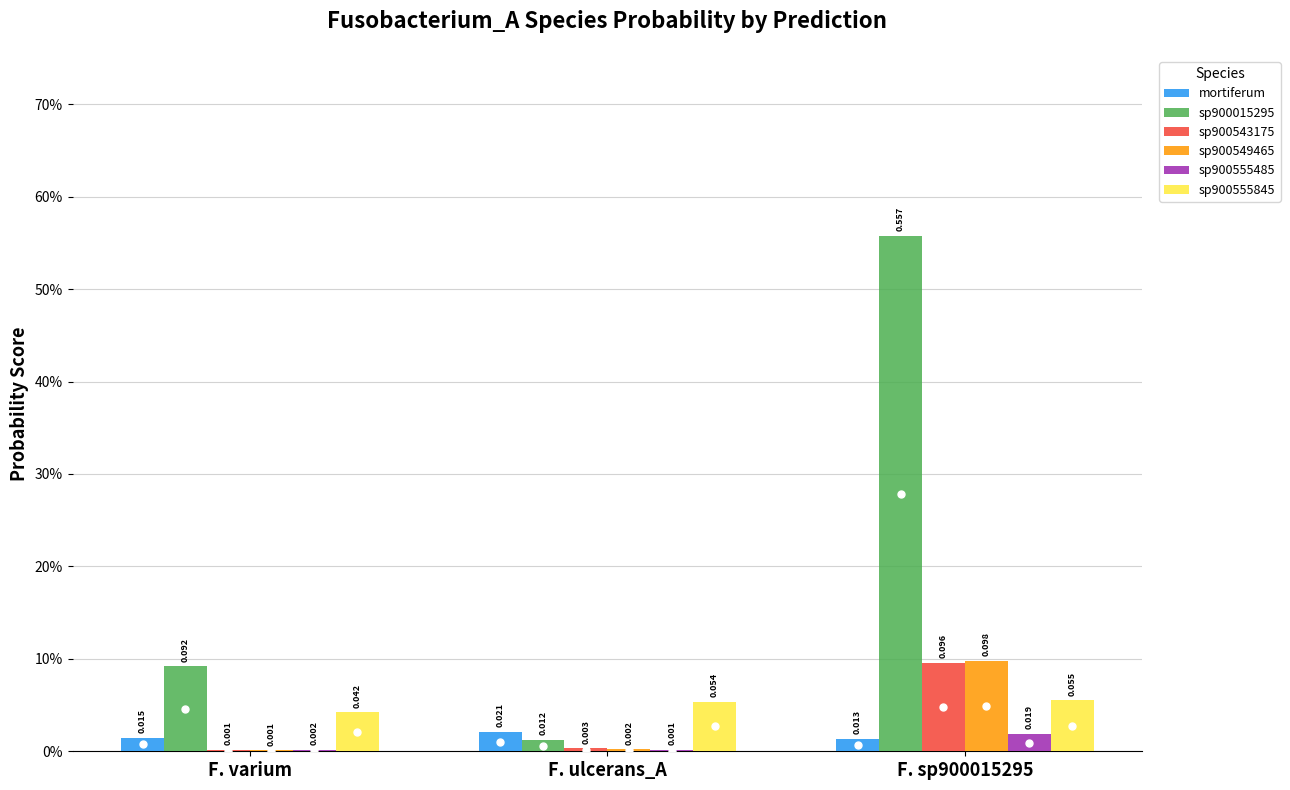

List the series in order of their peak value, highest first.

sp900015295, sp900549465, sp900543175, sp900555845, mortiferum, sp900555485